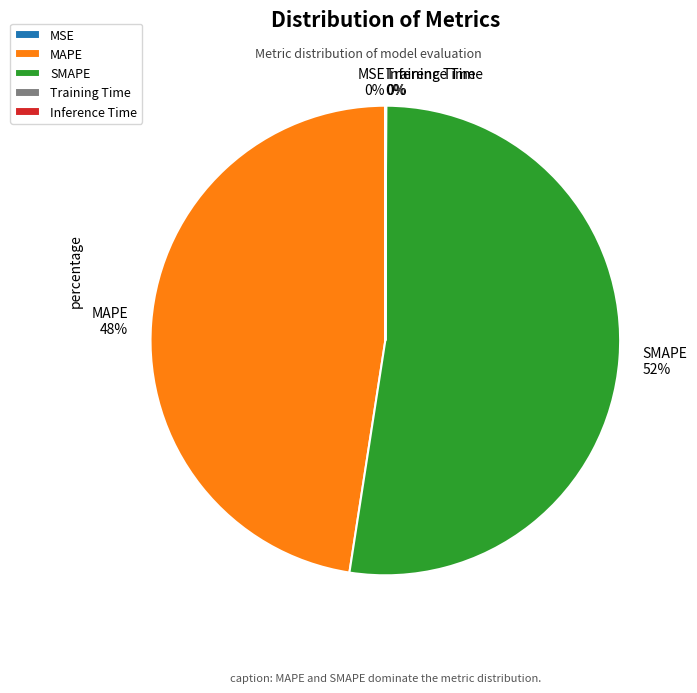

Which slice is the largest?

SMAPE